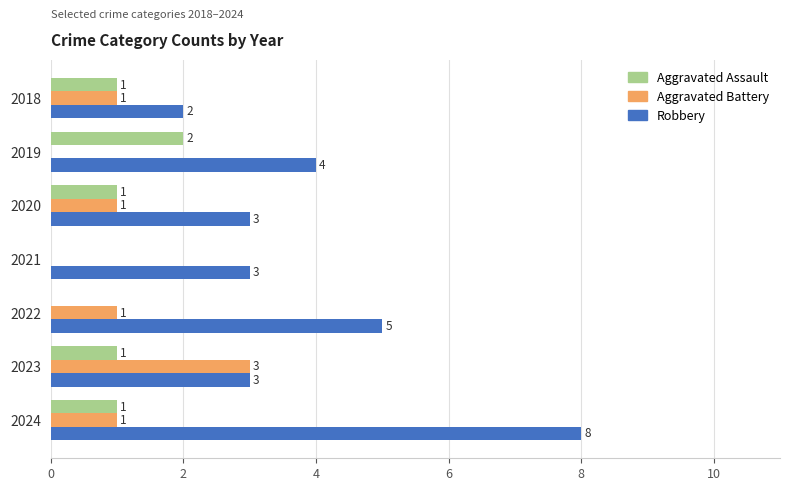

What is the sum of all Aggravated Assault values?

6